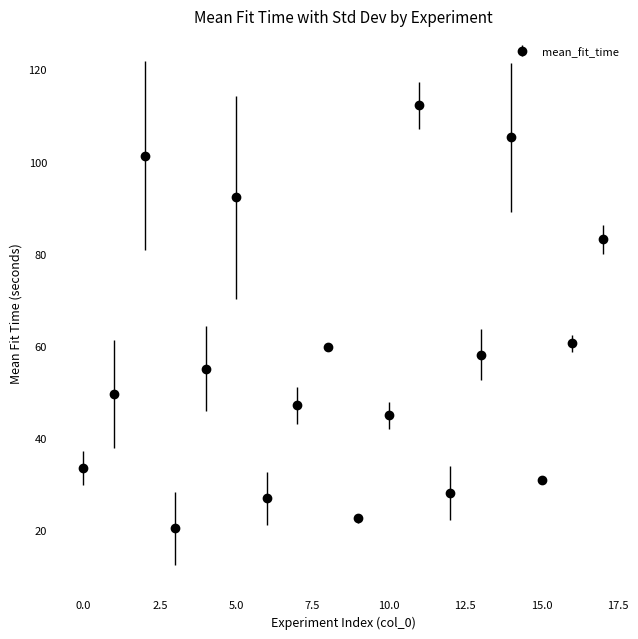

How many interior local peaks (higher than both neighbors) does the data have?

5